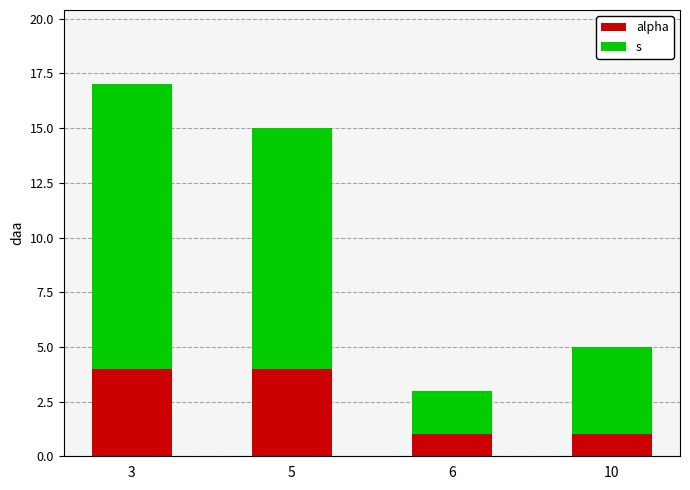

What is the total value across all series at 10?

5